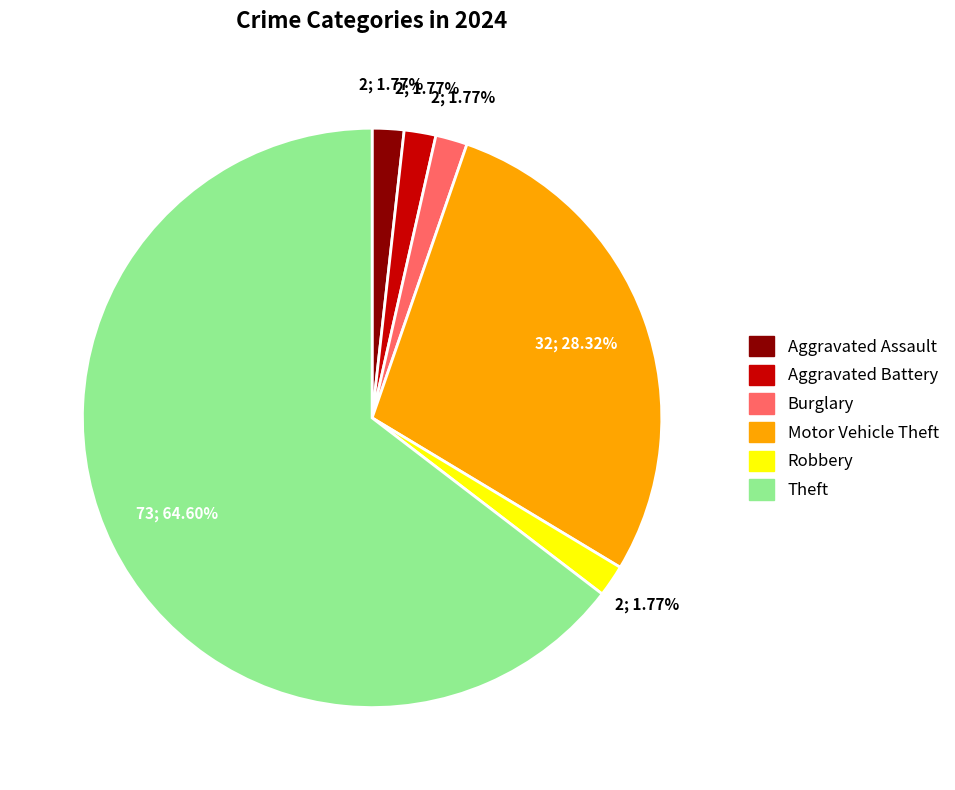

To the nearest percent, what is the combined percentage of Aggravated Assault and Aggravated Battery?

4%